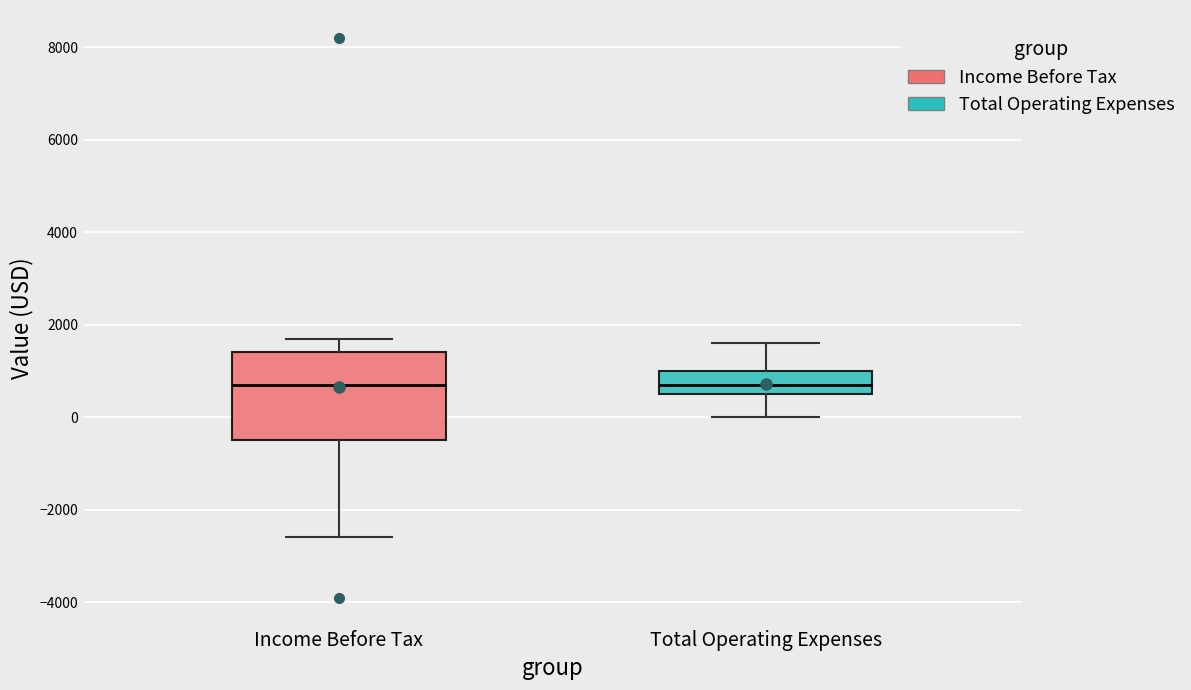

Reading left to right, read every box against the y-axis: the position of its median line, the range the box covers, and the ends of its whiskers. The values are not printed on the chart, so give them approximately, as read against the axis.

Income Before Tax: median 800, box -400 to 1400, whiskers -2600 to 1800
Total Operating Expenses: median 800, box 600 to 1000, whiskers 0 to 1600